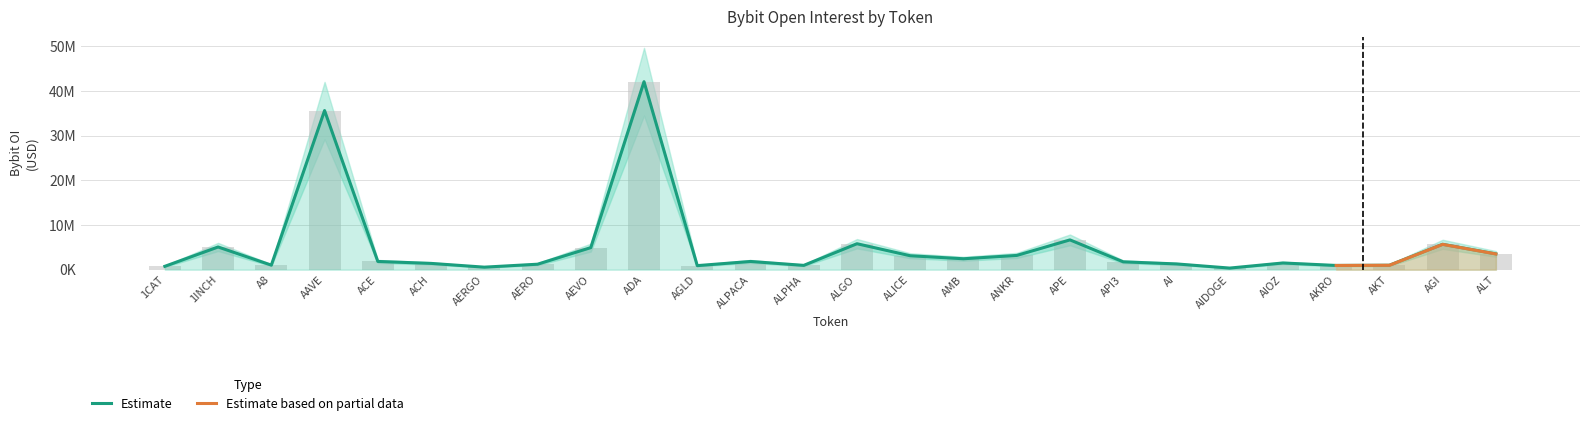

Reading left to right, extract all data points from this chart.

1CAT=753895	1INCH=5081143	A8=1019307	AAVE=35621843	ACE=1843509	ACH=1406823	AERGO=565446	AERO=1224681	AEVO=4939268	ADA=42083654	AGLD=906419	ALPACA=1840097	ALPHA=965053	ALGO=5810845	ALICE=3118950	AMB=2445062	ANKR=3189284	APE=6669927	API3=1760621	AI=1289986	AIDOGE=358892	AIOZ=1499958	AKRO=947601	AKT=991287	AGI=5673858	ALT=3524909